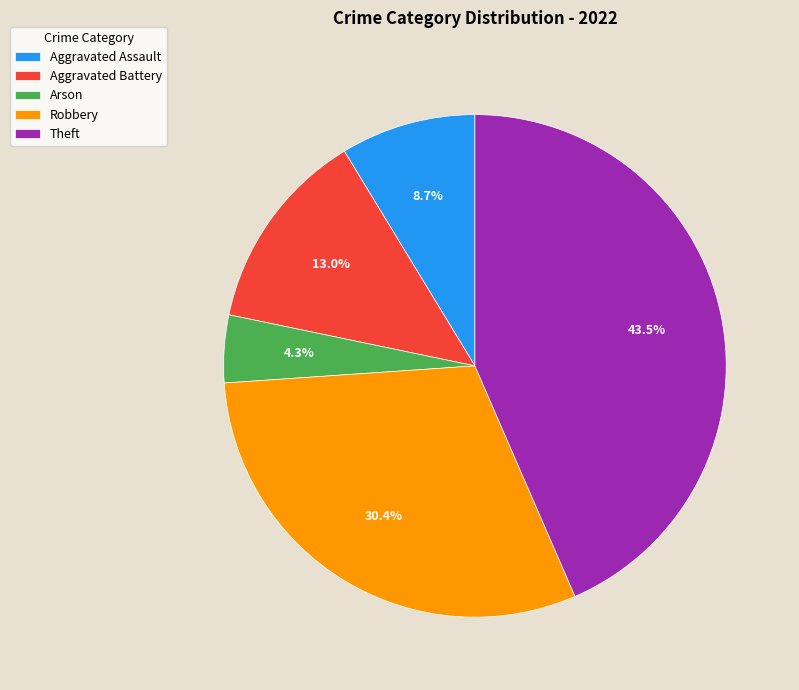

Is Robbery the majority of the pie?

No